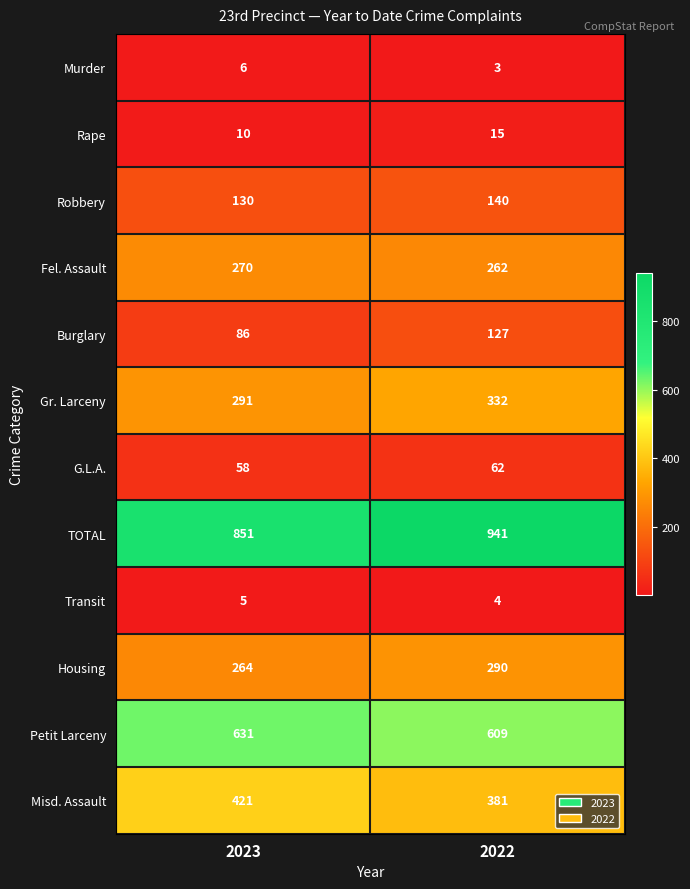

What is the sum of all Transit values?

9